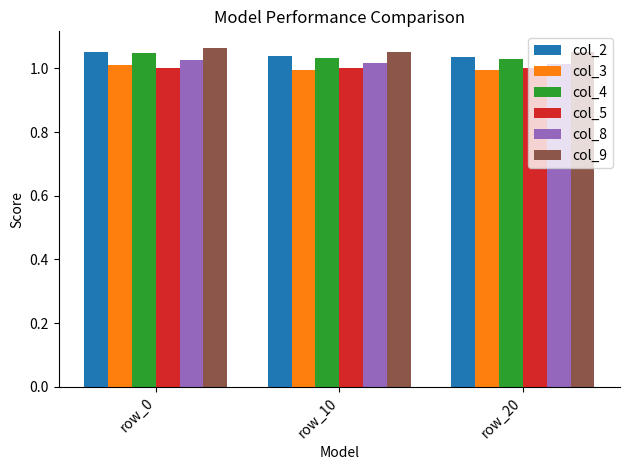

What is the spread (max minus min) of values at row_0?

0.1